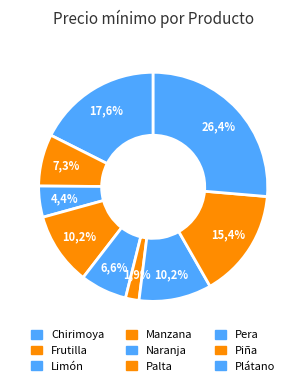

Is there any slice that represents more than half of the pie?

No